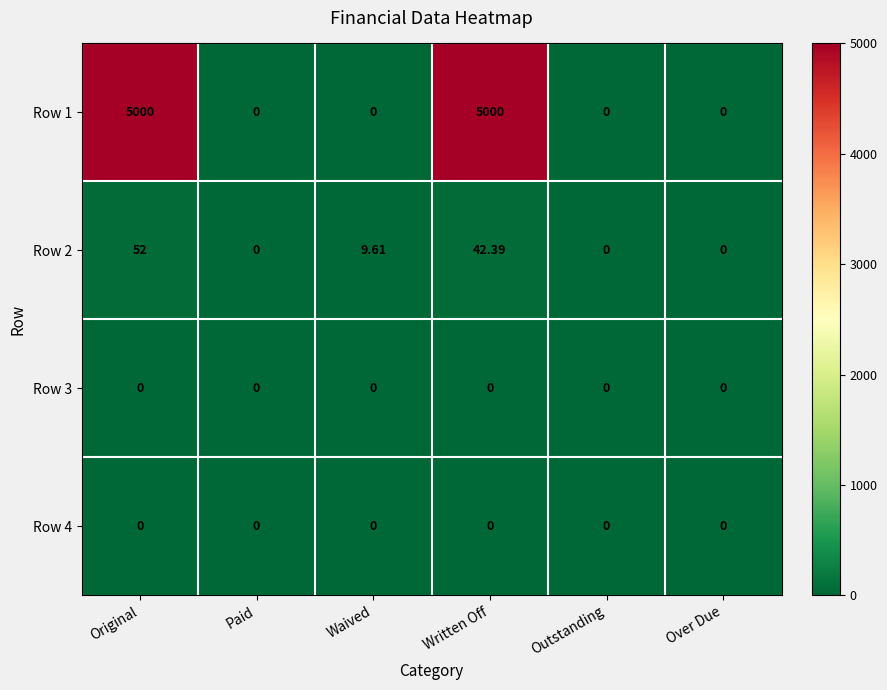

At which category is the sum across all series the highest?

Original